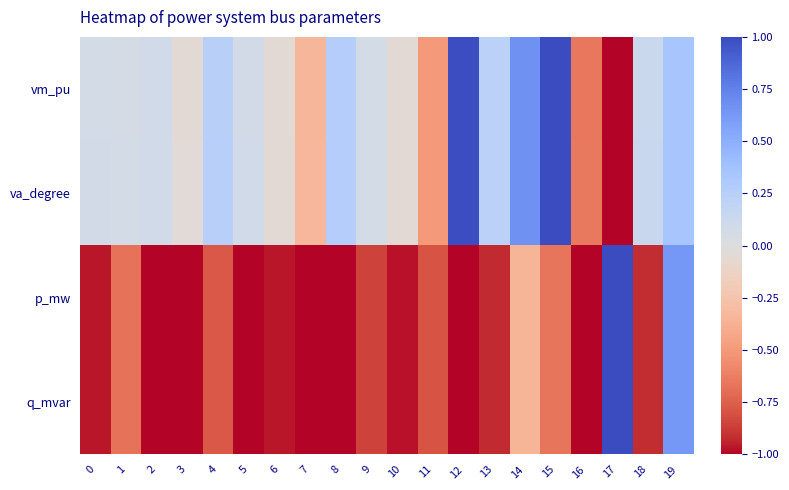

Reading left to right, list all the values displayed in this chart.

vm_pu: 0=0.1	1=0.1	2=0.1	3=-0.0	4=0.2	5=0.1	6=-0.0	7=-0.3	8=0.3	9=0.1	10=-0.0	11=-0.5	12=1.0	13=0.2	14=0.7	15=1.0	16=-0.6	17=-1.0	18=0.1	19=0.3
va_degree: 0=0.1	1=0.1	2=0.1	3=-0.0	4=0.3	5=0.1	6=-0.0	7=-0.3	8=0.3	9=0.1	10=-0.0	11=-0.5	12=1.0	13=0.2	14=0.7	15=1.0	16=-0.6	17=-1.0	18=0.1	19=0.3
p_mw: 0=-1.0	1=-0.7	2=-1.0	3=-1.0	4=-0.8	5=-1.0	6=-1.0	7=-1.0	8=-1.0	9=-0.9	10=-1.0	11=-0.8	12=-1.0	13=-0.9	14=-0.3	15=-0.7	16=-1.0	17=1.0	18=-0.9	19=0.6
q_mvar: 0=-1.0	1=-0.7	2=-1.0	3=-1.0	4=-0.8	5=-1.0	6=-1.0	7=-1.0	8=-1.0	9=-0.9	10=-1.0	11=-0.8	12=-1.0	13=-0.9	14=-0.3	15=-0.7	16=-1.0	17=1.0	18=-0.9	19=0.6